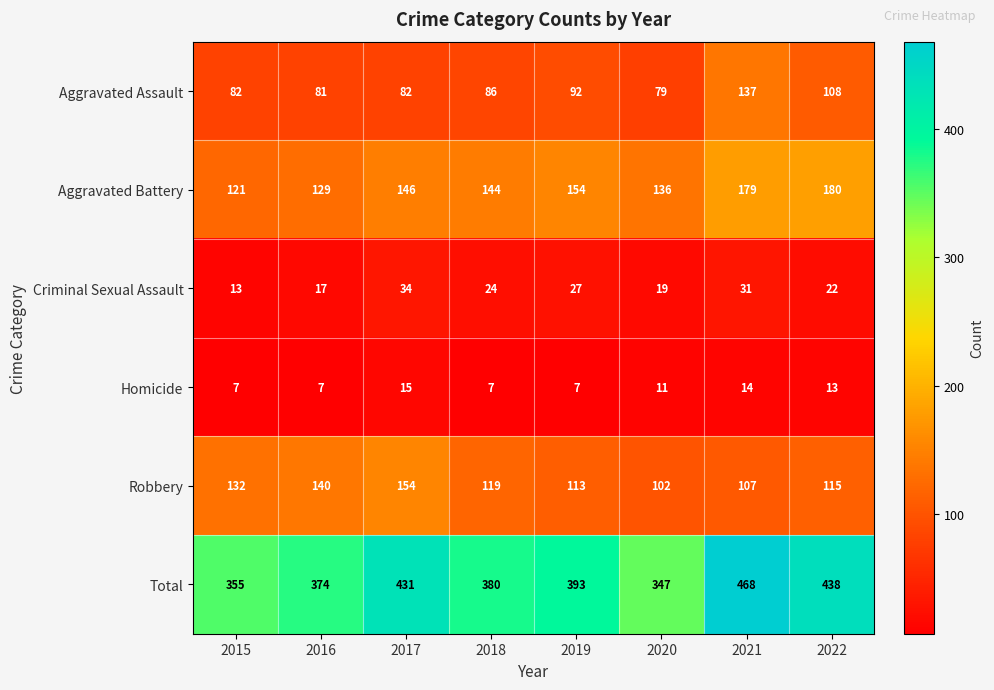

What is the difference between the highest and lowest values at 2021?

454